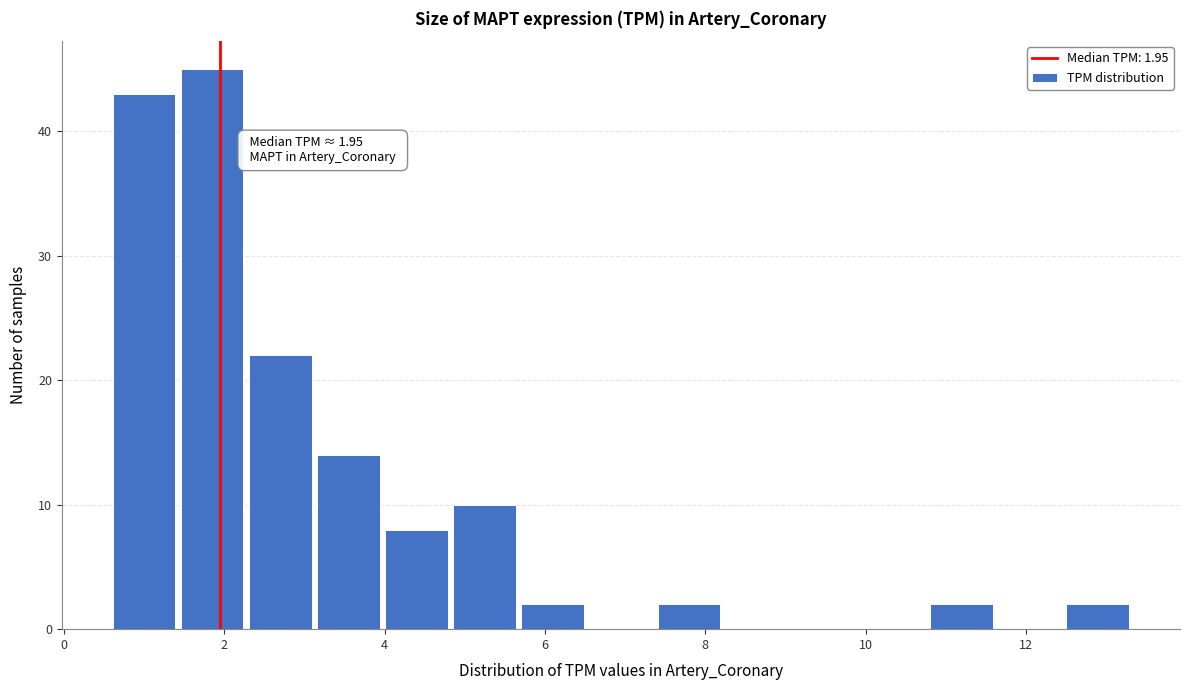

Over which range of the x-axis is the bar tallest?

1.4 to 2.2